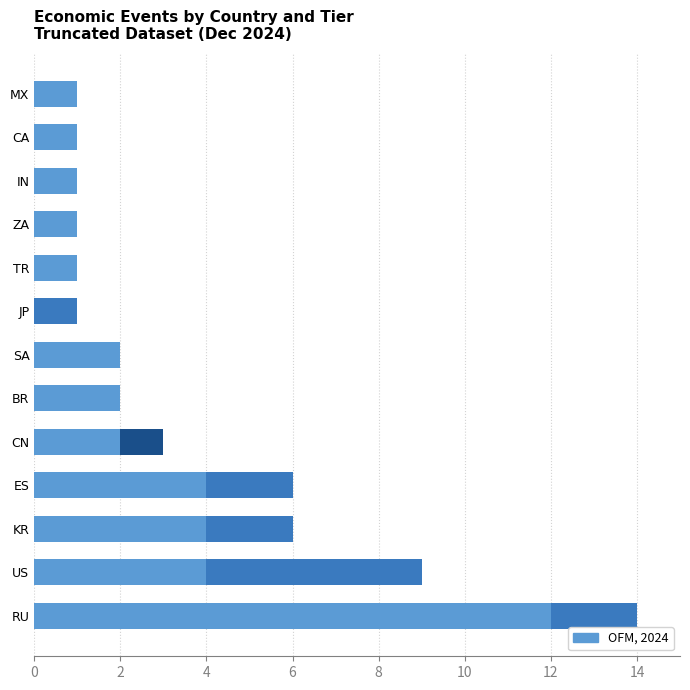

At which category is the sum across all series the highest?

RU